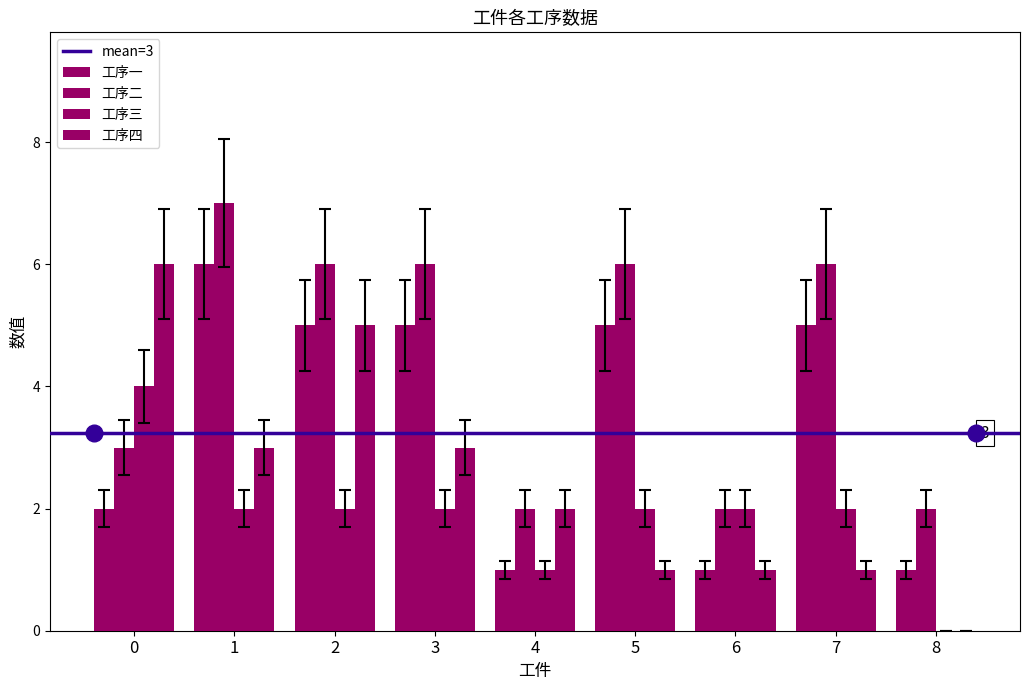

How many data points does each series have?

9